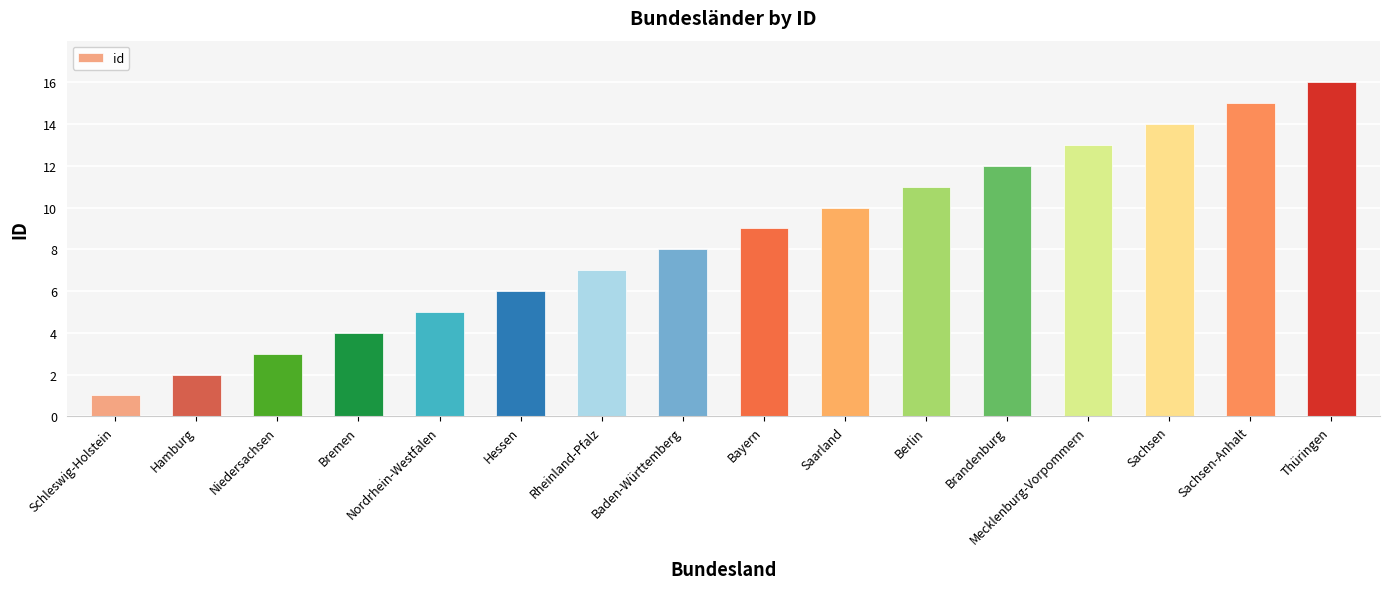

The chart shows a value of 25 at Sachsen. True or false?

False